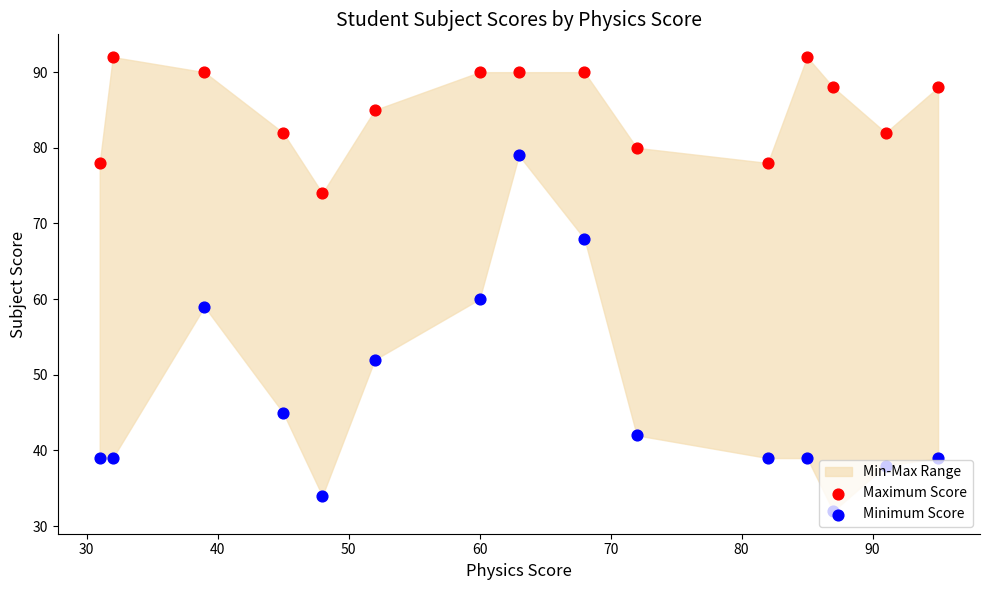

Which series has the largest total across all categories?

Maximum Score